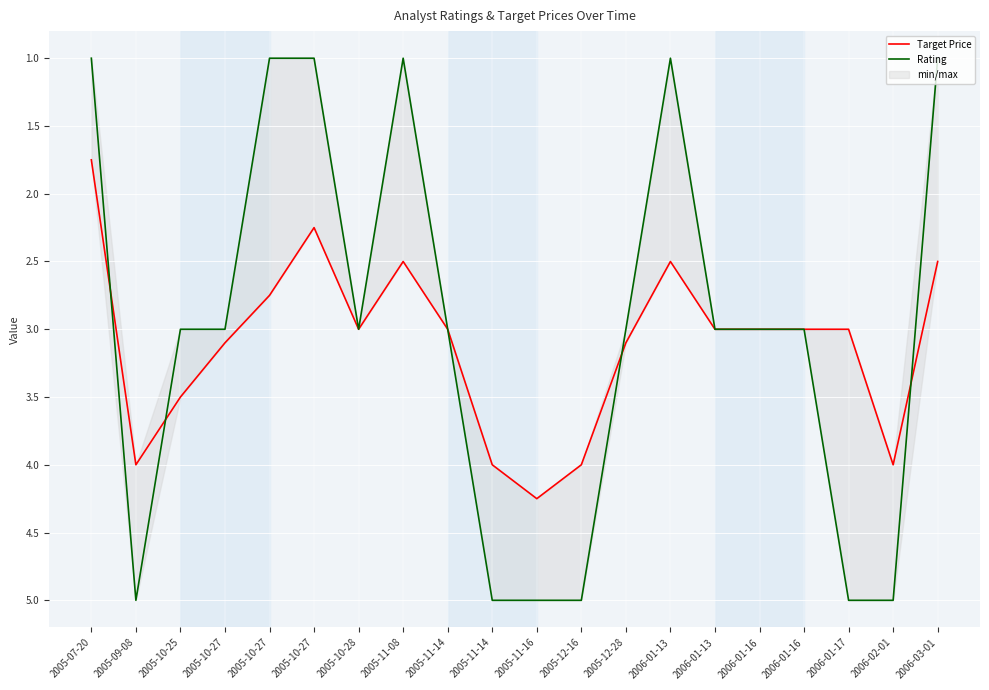

What is the maximum value shown in the chart?

5.0